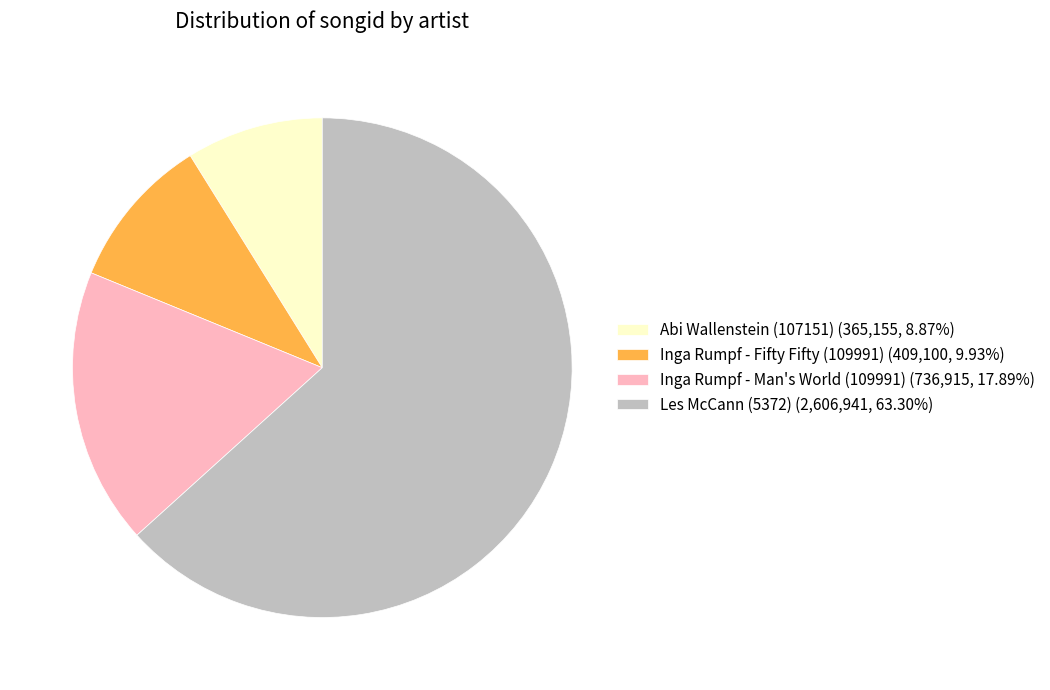

Do Inga Rumpf - Man's World (109991) (736,915, 17.89%) and Inga Rumpf - Fifty Fifty (109991) (409,100, 9.93%) together represent more than half of the pie?

No